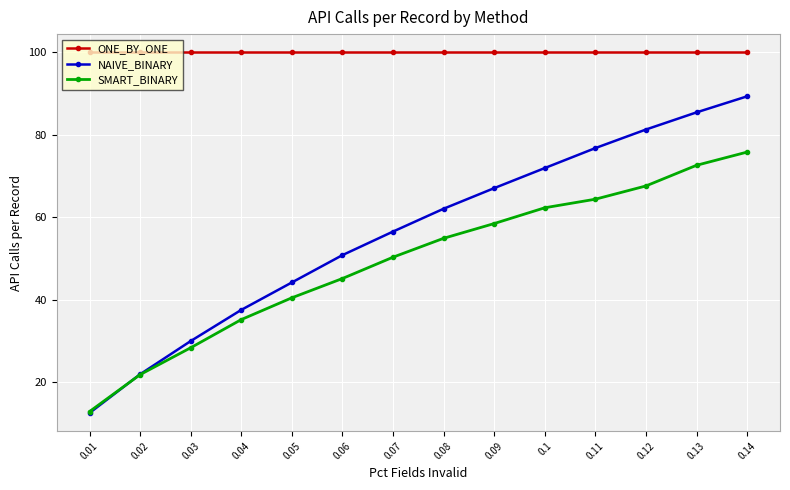

What is the difference between the NAIVE_BINARY values at 0.12 and 0.08?

19.2